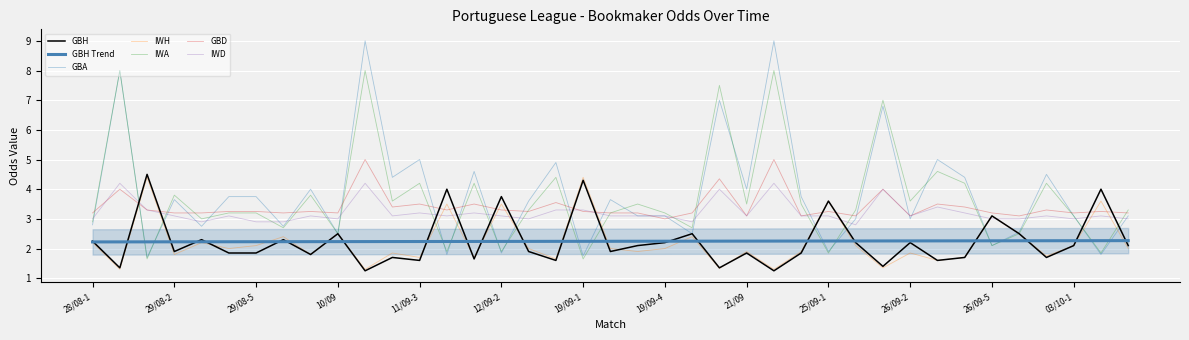

Reading left to right, list all the values displayed in this chart.

GBH: 2.2	1.4	4.5	1.9	2.3	1.9	1.9	2.3	1.8	2.5	1.2	1.7	1.6	4.0	1.6	3.8	1.9	1.6	4.3	1.9	2.1	2.2	2.5	1.4	1.9	1.2	1.9	3.6	2.2	1.4	2.2	1.6	1.7	3.1	2.5	1.7	2.1	4.0	2.1
GBA: 2.8	8.0	1.7	3.6	2.8	3.8	3.8	2.8	4.0	2.5	9.0	4.4	5.0	1.8	4.6	1.9	3.6	4.9	1.8	3.6	3.1	3.1	2.5	7.0	4.0	9.0	3.8	1.9	3.0	6.8	3.0	5.0	4.4	2.1	2.5	4.5	3.1	1.8	3.1
IWH: 2.2	1.3	4.4	1.8	2.2	2.0	2.1	2.4	1.8	2.5	1.3	1.9	1.7	3.5	1.7	3.5	2.0	1.6	4.4	2.0	1.9	2.0	2.4	1.3	1.9	1.3	1.9	3.6	2.1	1.4	1.9	1.6	1.7	3.1	2.5	1.8	2.1	3.6	2.0
IWA: 2.9	8.0	1.6	3.8	3.0	3.2	3.2	2.7	3.8	2.5	8.0	3.6	4.2	1.9	4.2	1.9	3.3	4.4	1.6	3.2	3.5	3.2	2.7	7.5	3.5	8.0	3.5	1.9	3.3	7.0	3.6	4.6	4.2	2.1	2.5	4.2	3.1	1.9	3.3
GBD: 3.2	4.0	3.3	3.2	3.2	3.2	3.2	3.2	3.2	3.2	5.0	3.4	3.5	3.3	3.5	3.3	3.2	3.5	3.2	3.2	3.2	3.0	3.2	4.3	3.1	5.0	3.1	3.2	3.1	4.0	3.1	3.5	3.4	3.2	3.1	3.3	3.2	3.2	3.2
IWD: 3.0	4.2	3.3	3.1	2.9	3.1	2.9	2.9	3.1	3.0	4.2	3.1	3.2	3.1	3.2	3.1	3.0	3.3	3.3	3.1	3.1	3.1	2.9	4.0	3.1	4.2	3.1	3.1	2.8	4.0	3.1	3.4	3.2	3.0	3.0	3.1	3.0	3.1	3.0